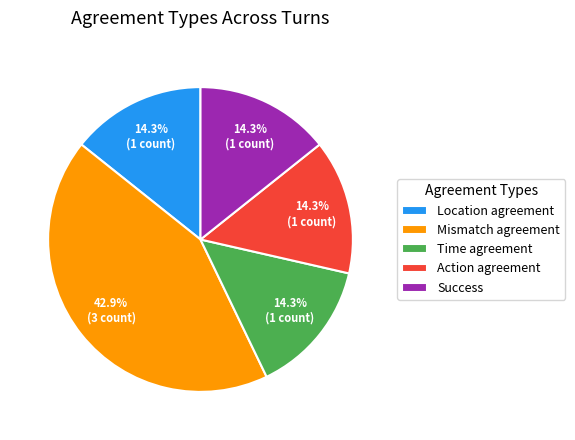

What portion of the pie excludes Mismatch agreement?

57.1%